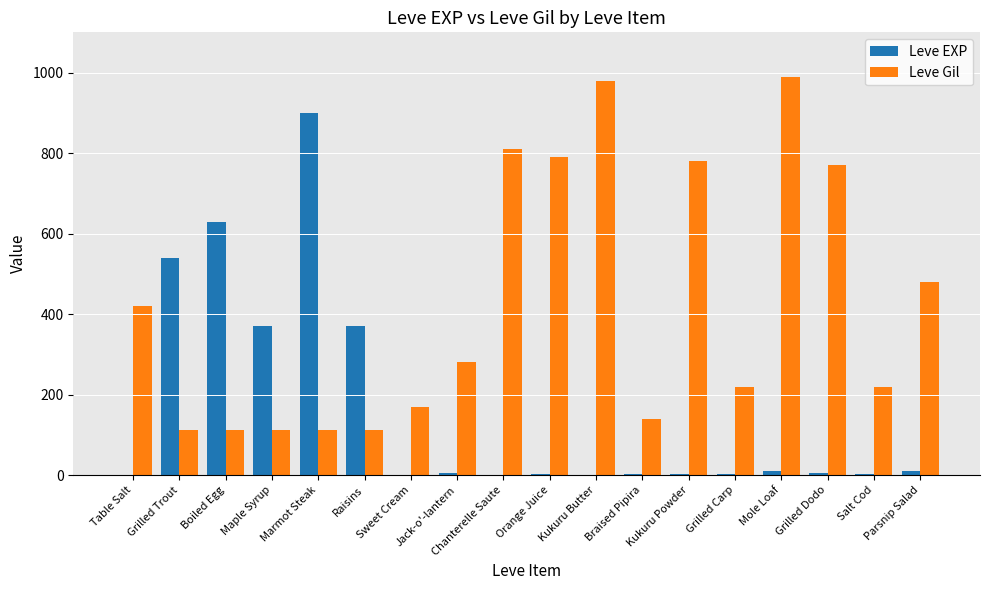

What is the maximum value for Leve Gil?

990